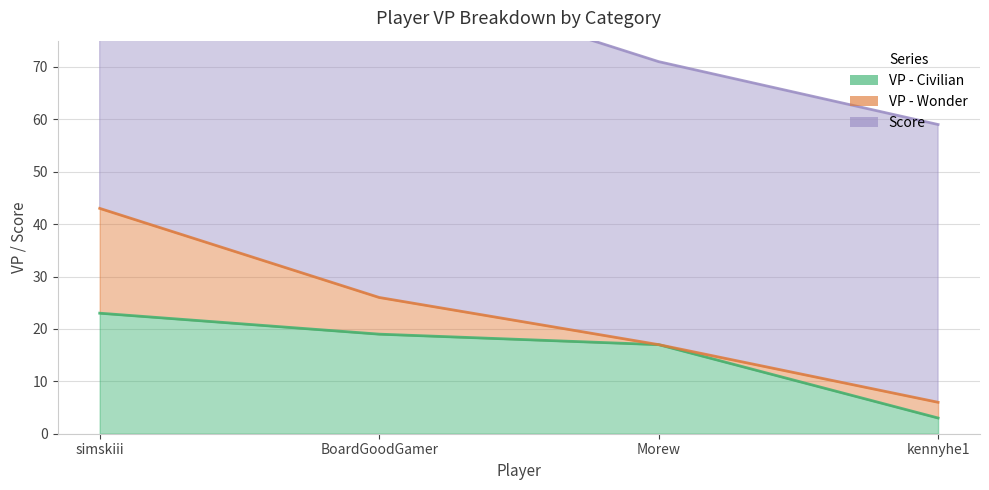

Is the value of Score at kennyhe1 greater than the value of VP - Wonder at BoardGoodGamer?

Yes